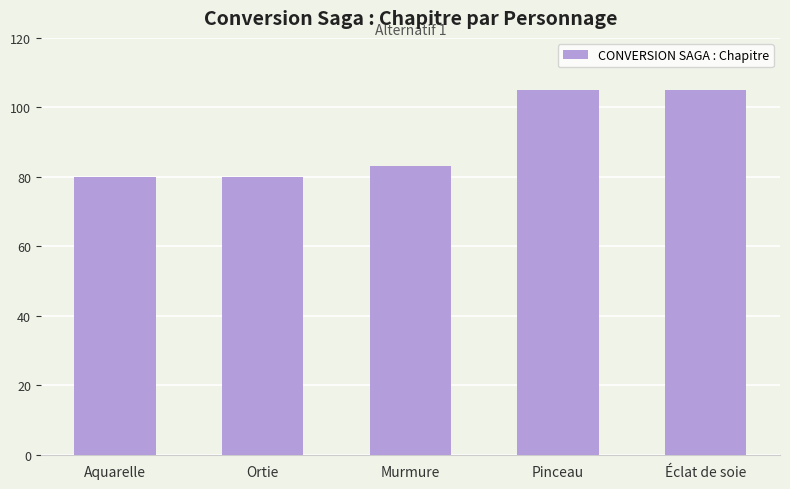

The value at Aquarelle is 134. True or false?

False